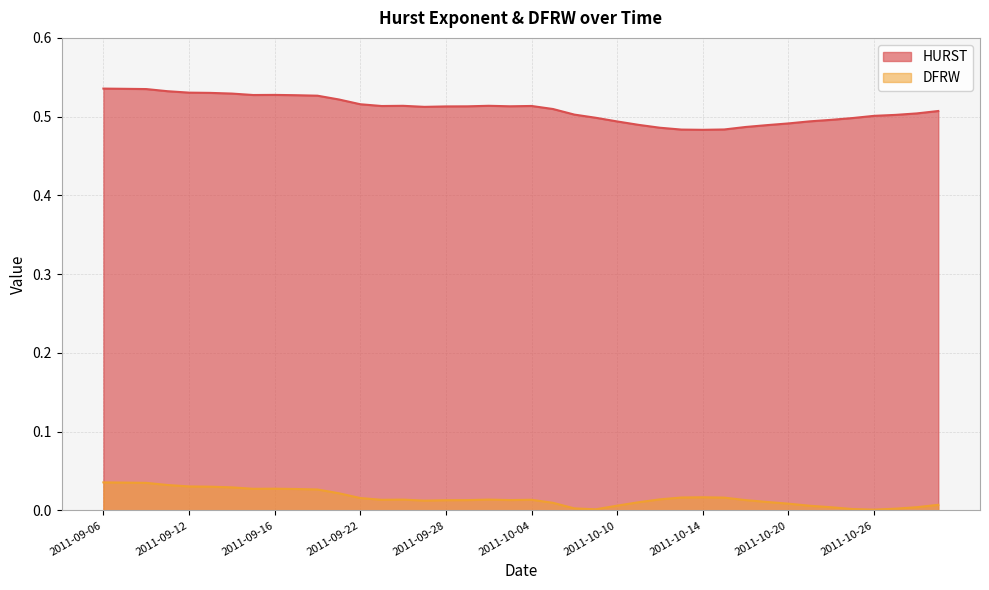

What is the spread (max minus min) of values at 2011-10-03?

0.5